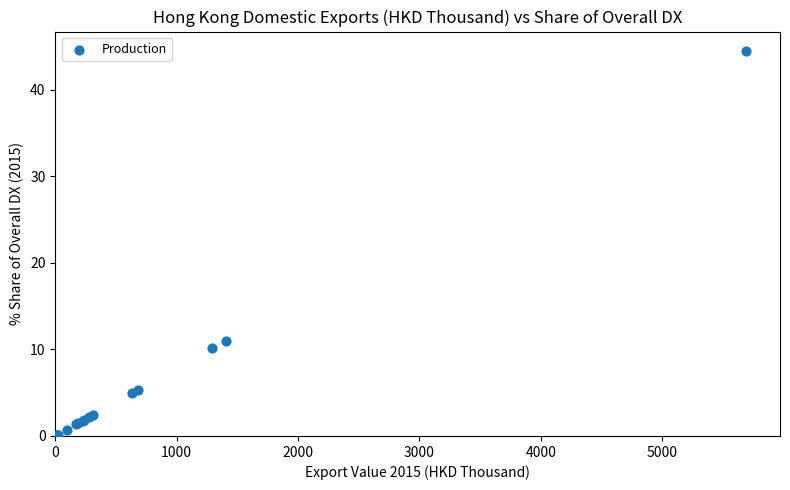

What Y value in the scatter plot is closest to 22?

11.0